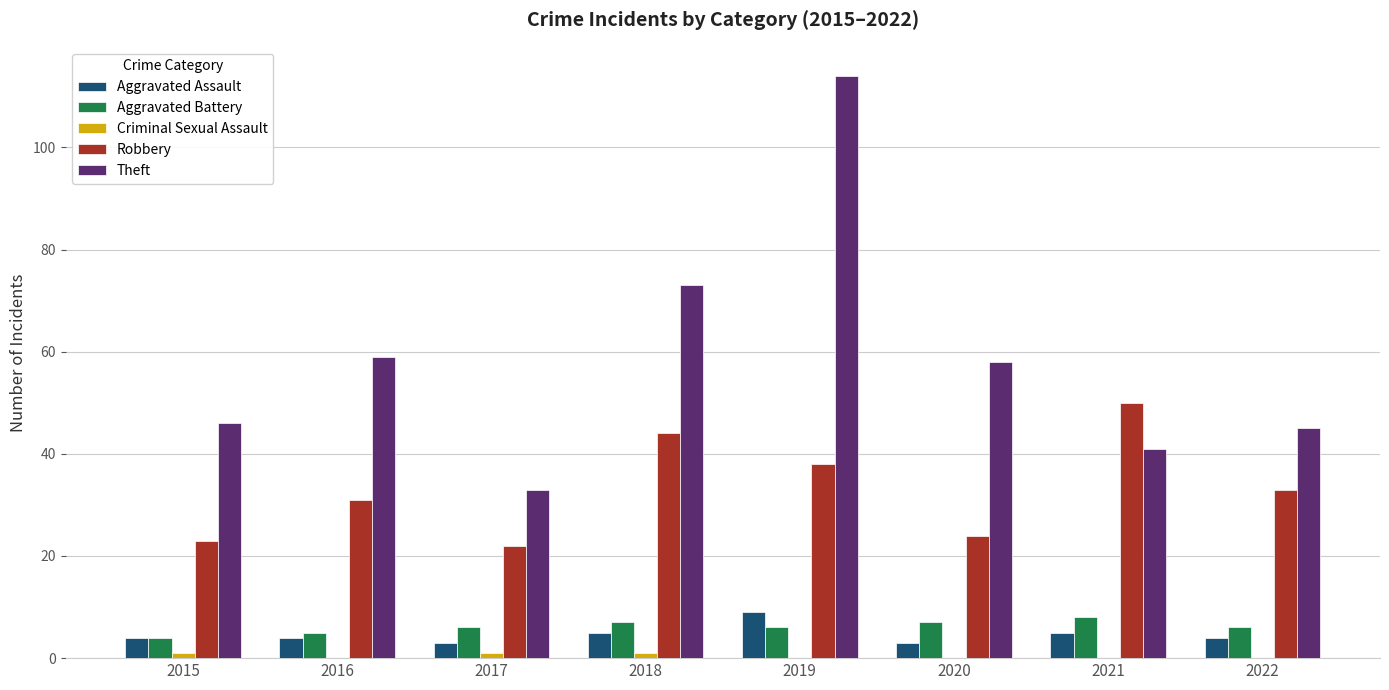

At which label does Aggravated Battery reach its peak?

2021